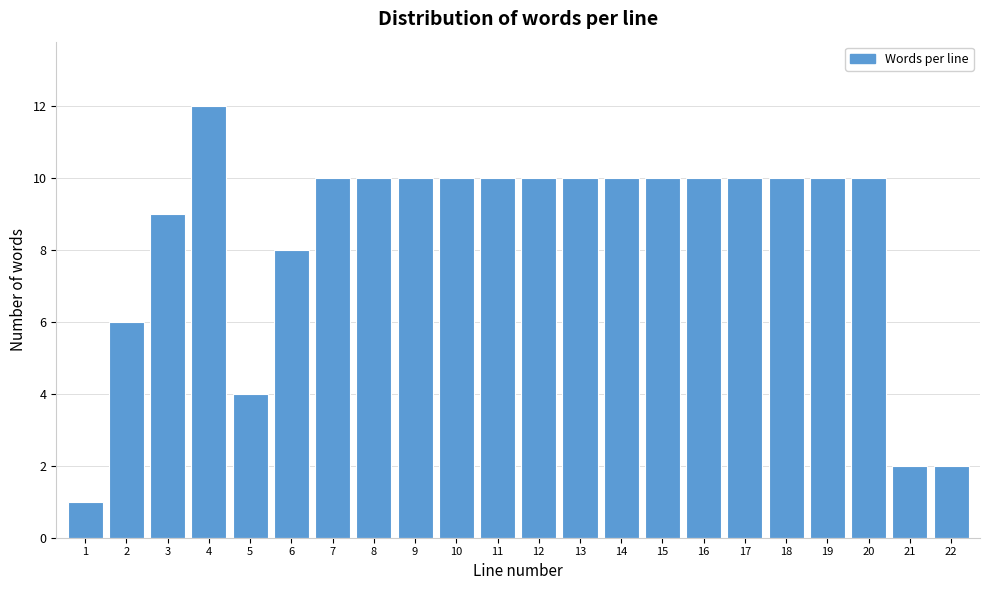

Reading left to right, list every bar in this chart as the range it spans on the x-axis followed by its height. The values are not printed on the chart, so give them approximately, as read against the axis.

0.5 to 1.5: 1
1.5 to 2.5: 6
2.5 to 3.5: 9
3.5 to 4.5: 12
4.5 to 5.5: 4
5.5 to 6.5: 8
6.5 to 7.5: 10
7.5 to 8.5: 10
8.5 to 9.5: 10
9.5 to 10.5: 10
10.5 to 11.5: 10
11.5 to 12.5: 10
12.5 to 13.5: 10
13.5 to 14.5: 10
14.5 to 15.5: 10
15.5 to 16.5: 10
16.5 to 17.5: 10
17.5 to 18.5: 10
18.5 to 19.5: 10
19.5 to 20.5: 10
20.5 to 21.5: 2
21.5 to 22.5: 2